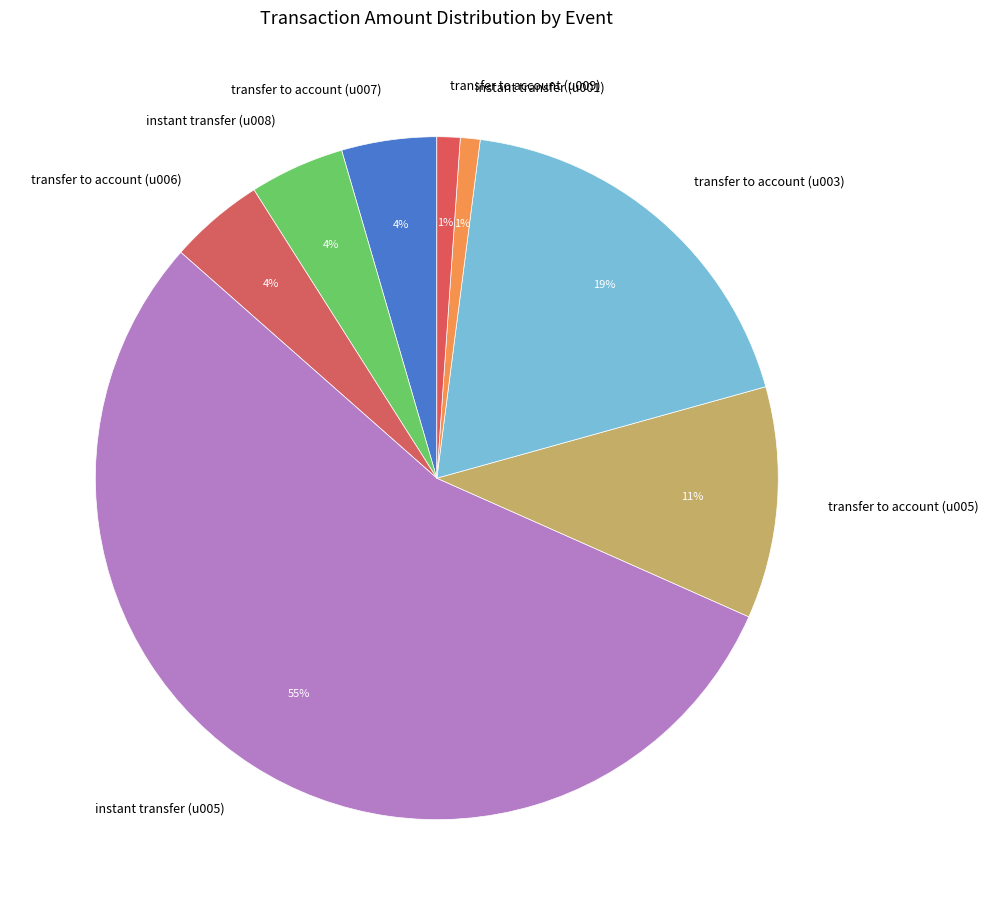

How many segments does this pie chart have?

8